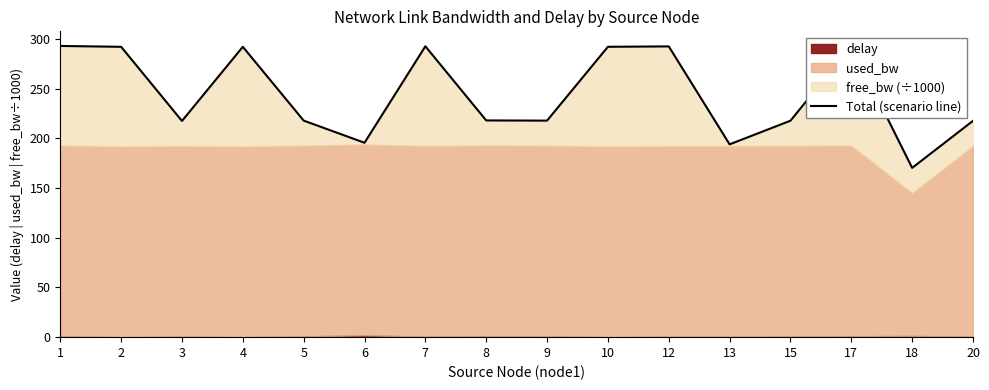

What is the value of the 1st point from the left?

292.8